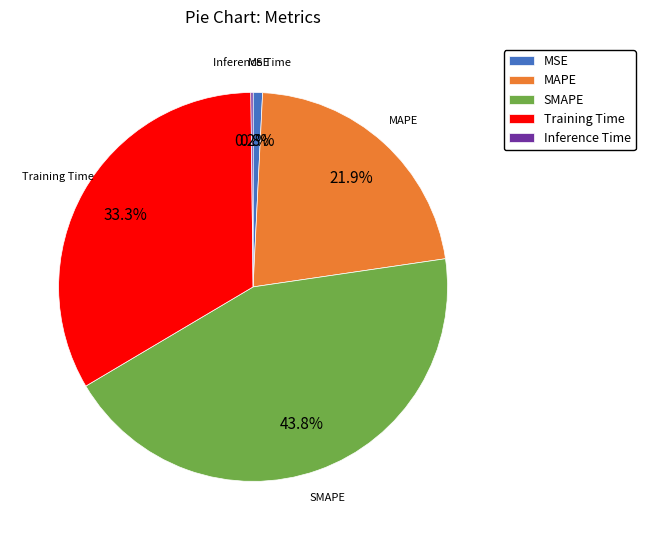

Is there a majority slice in this chart?

No